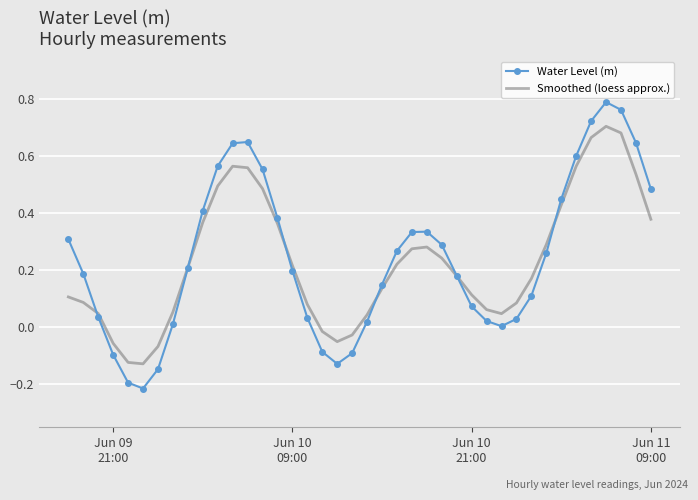

Which series has the widest spread of values?

Water Level (m)